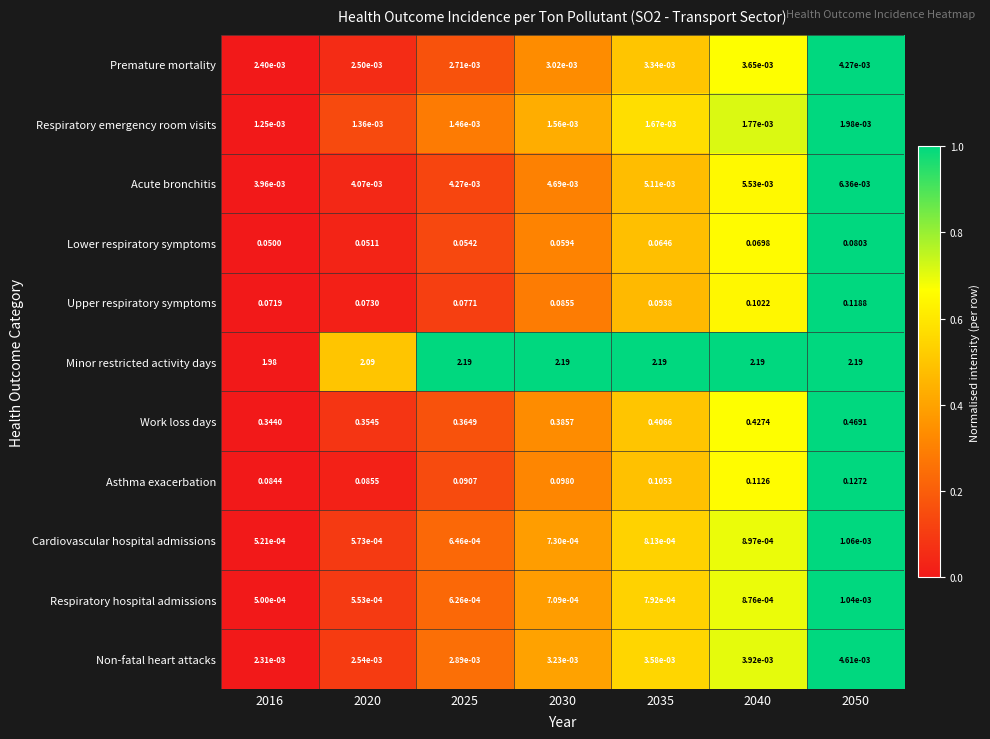

Which series changed the most between 2030 and 2040?

Work loss days